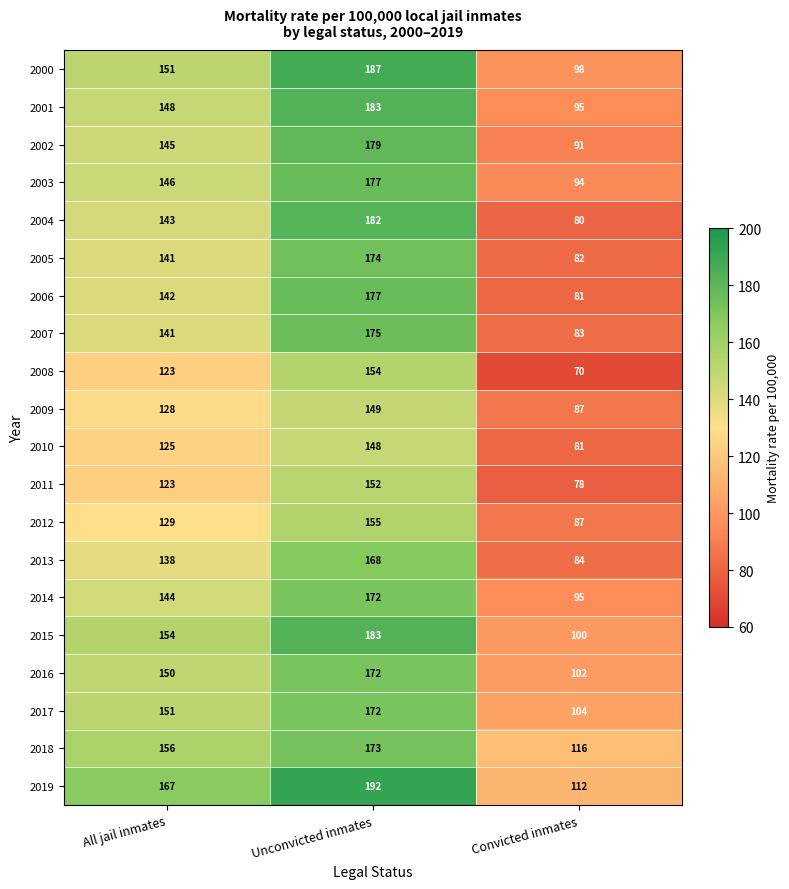

The 2013 series shows 227 at All jail inmates. True or false?

False